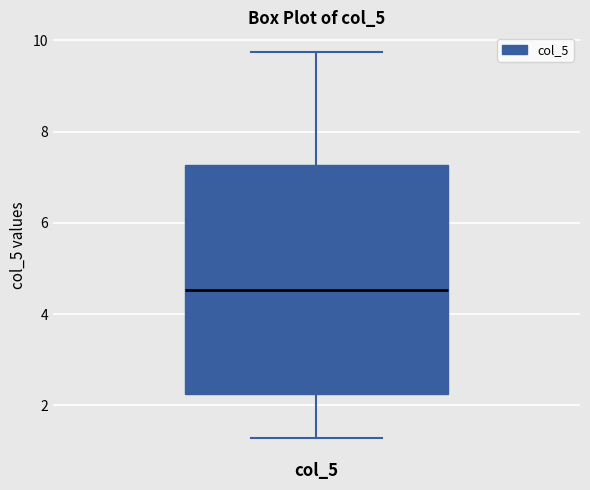

Transcribe this box plot: give where the median line is, the range the box spans, and where the two whiskers end, as read against the y-axis. The values are not printed on the chart, so give them approximately, as read against the axis.

median 4.6, box 2.2 to 7.2, whiskers 1.2 to 9.8